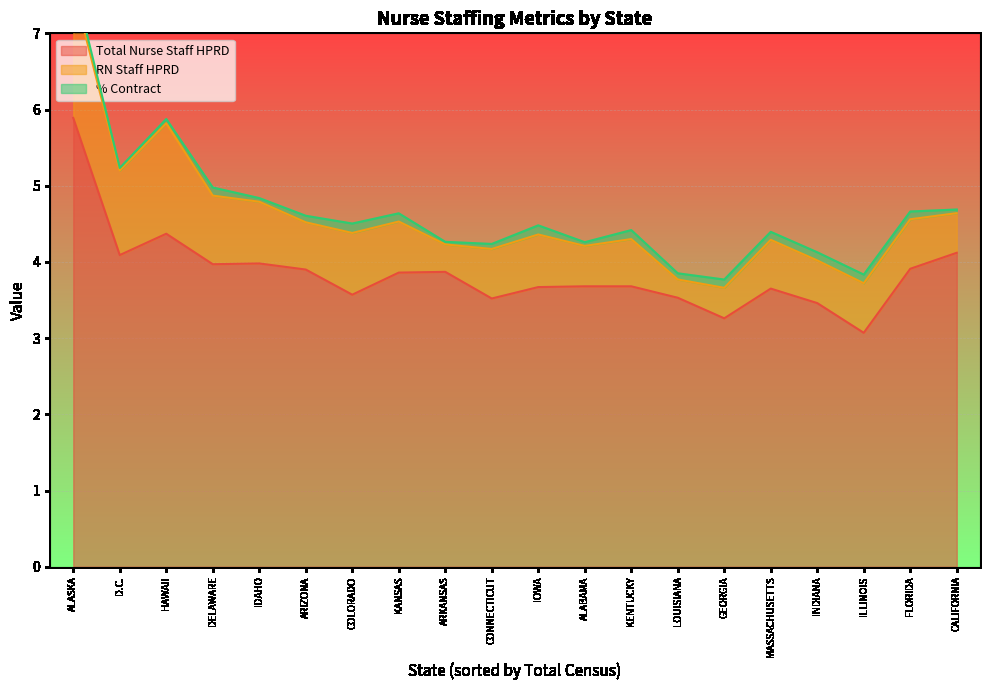

What is the sum of the % Contract values at LOUISIANA and KENTUCKY?

0.2